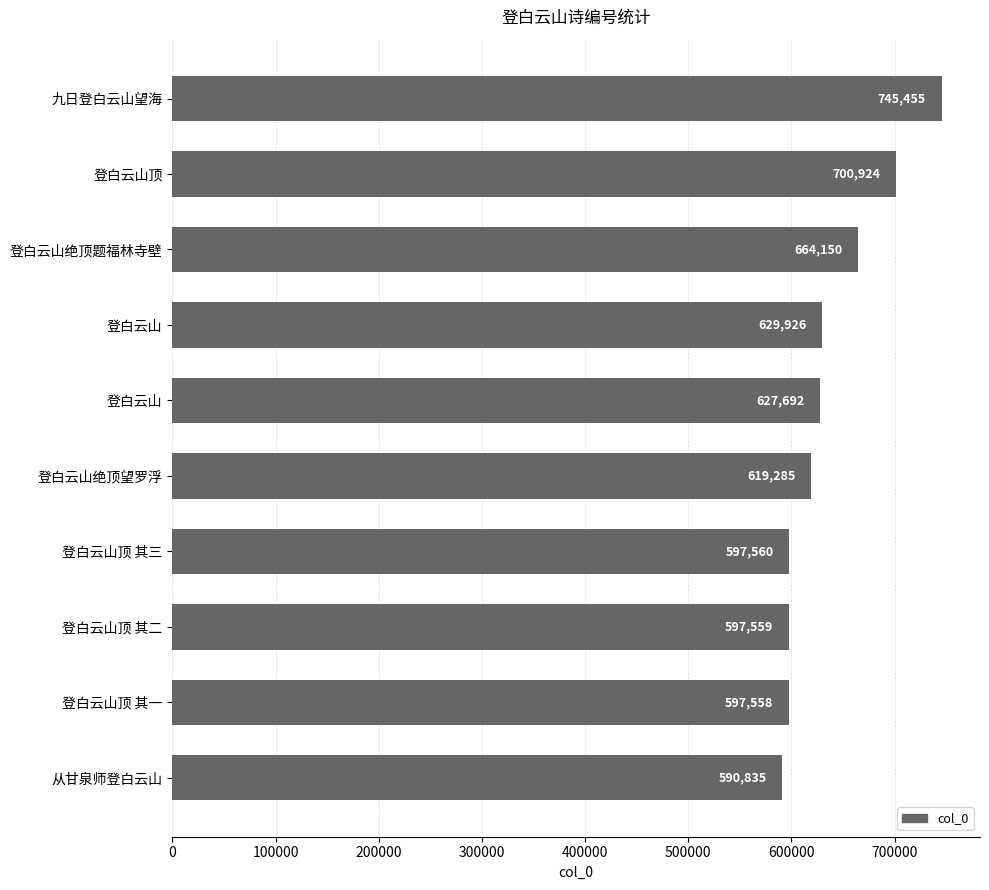

How many series are shown in this chart?

1